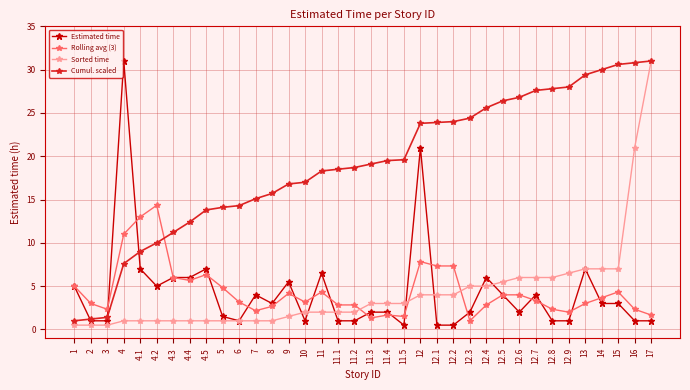

True or false: Rolling avg (3) has a value of 1.0 at 12.3.

True